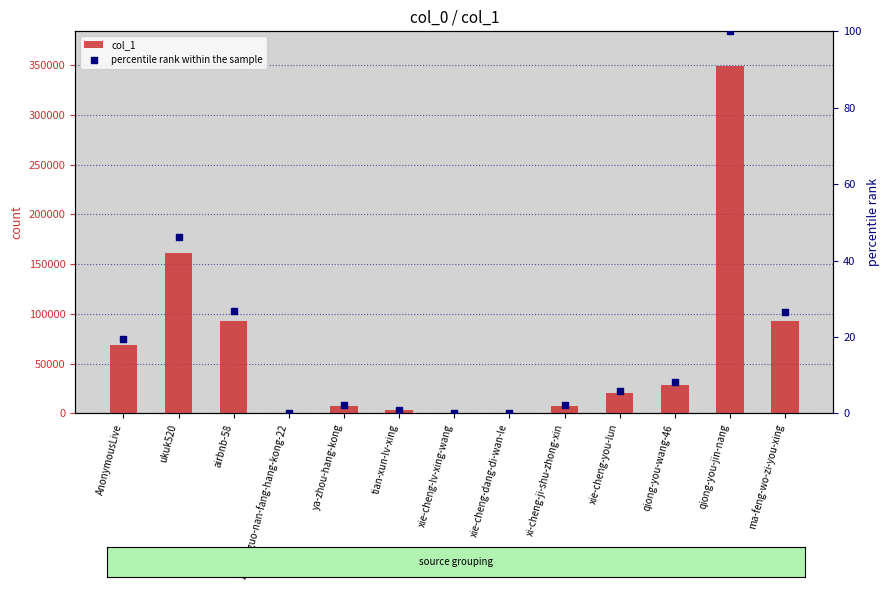

Which series has the widest spread of Y values?

col_1